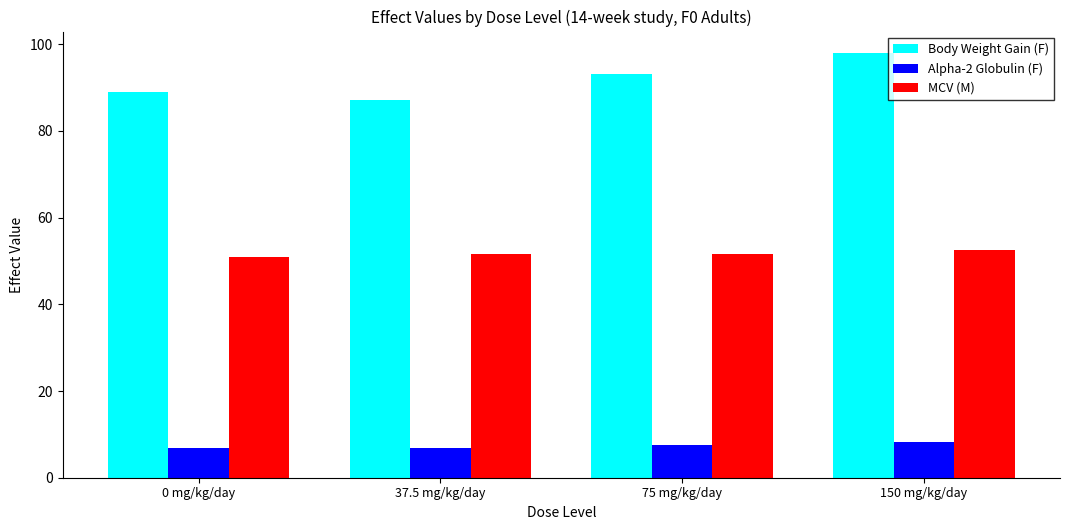

Which series has the widest spread of values?

Body Weight Gain (F)